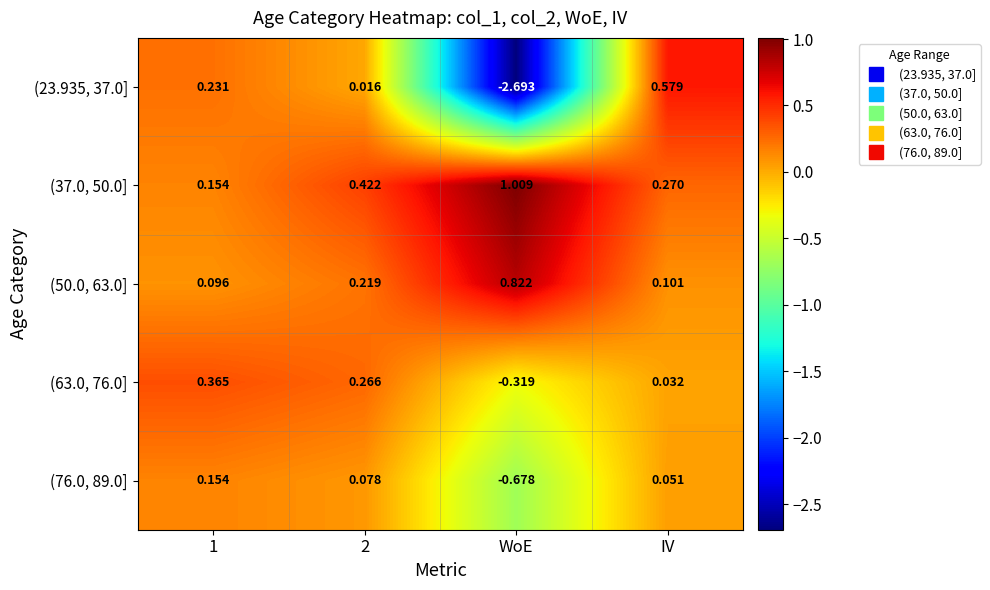

Rank the series by their average value, from lowest to highest.

(23.935, 37.0], (76.0, 89.0], (63.0, 76.0], (50.0, 63.0], (37.0, 50.0]